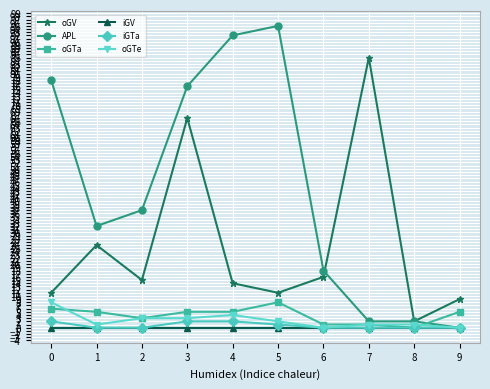

What are all the series names shown in the legend?

oGV, APL, oGTa, iGV, iGTa, oGTe